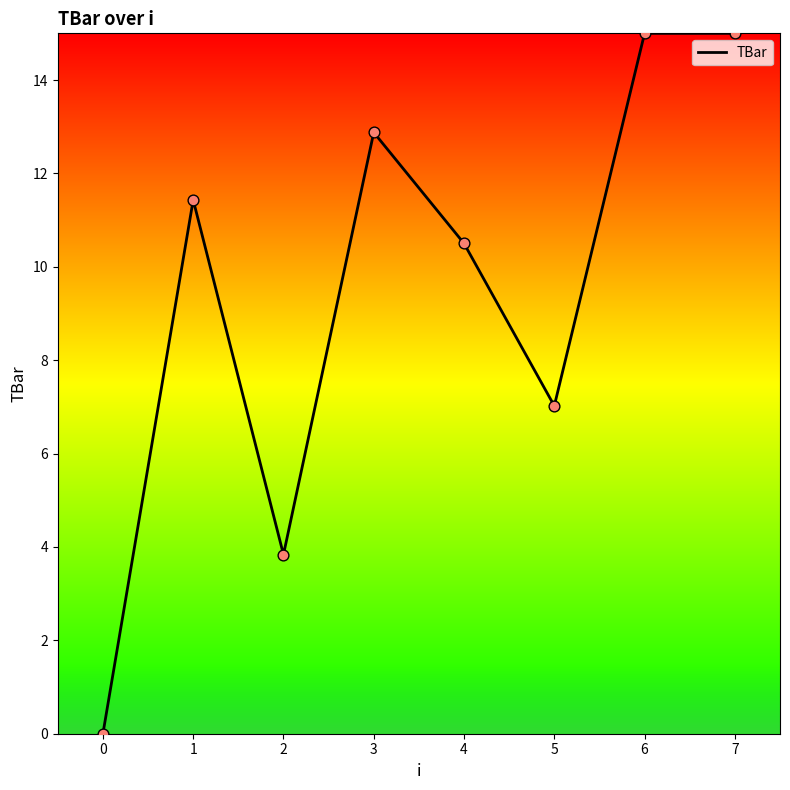

What is the change in value from 0 to 2?

+3.8